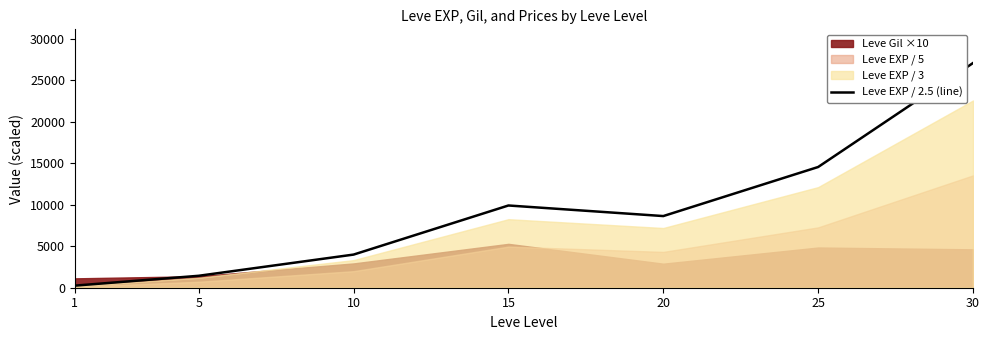

Which has a higher value, 5 or 30?

30